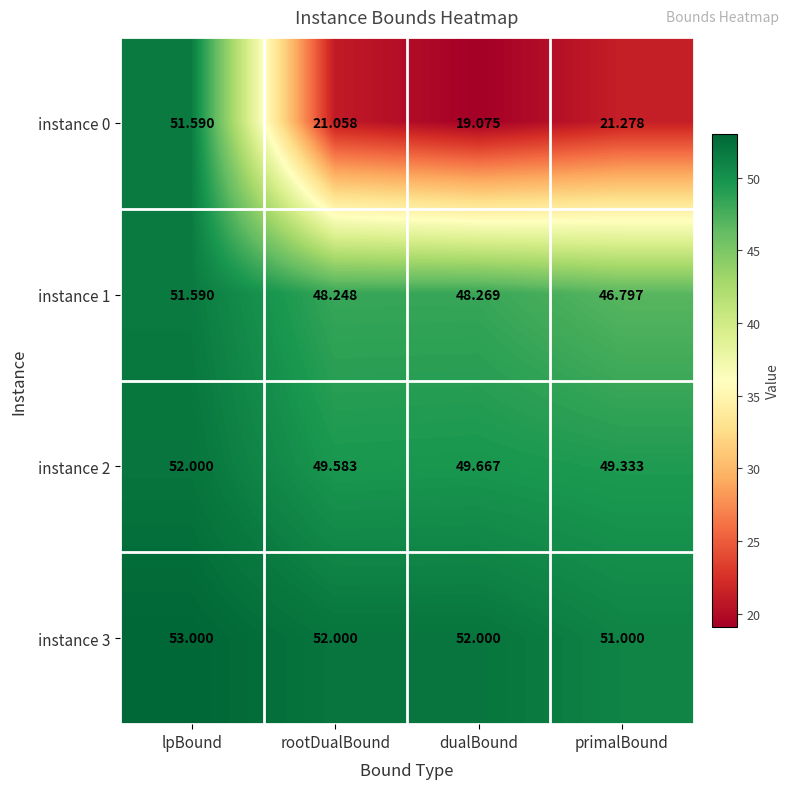

List the labels in order of instance 0 value, smallest first.

dualBound, rootDualBound, primalBound, lpBound